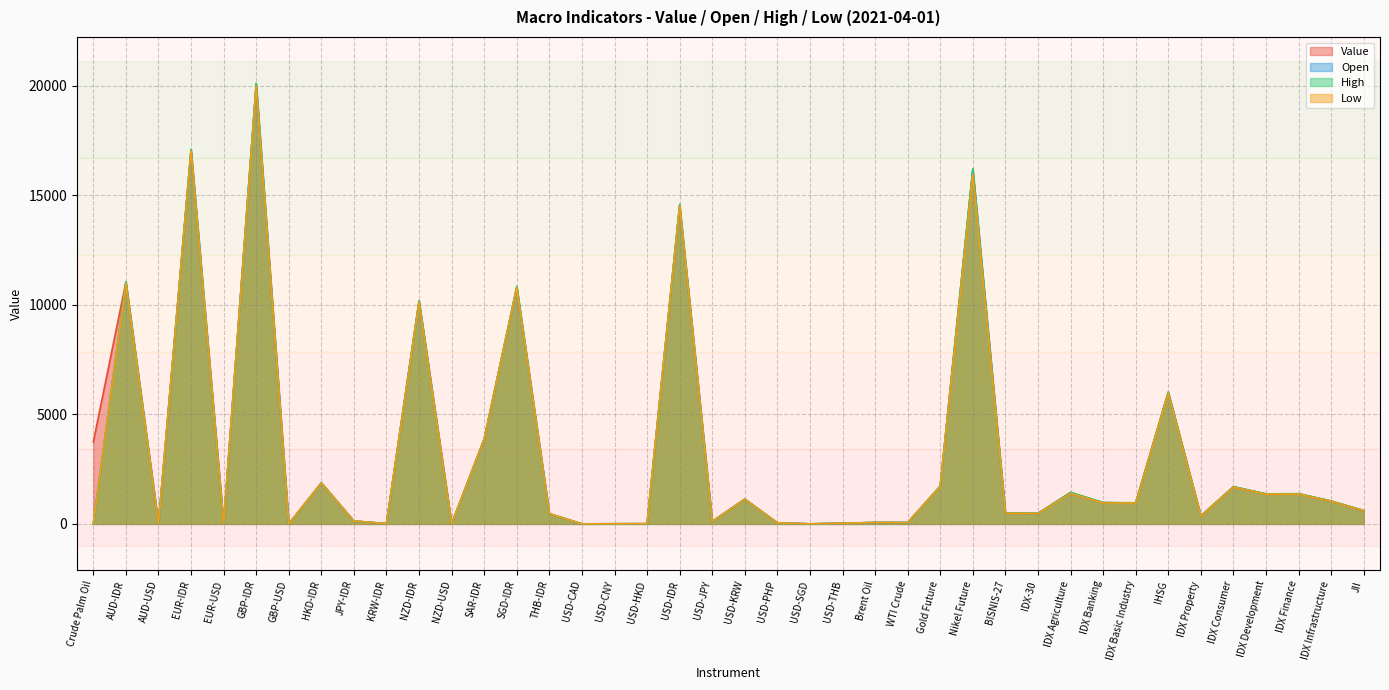

Which series changed the most between GBP-IDR and SGD-IDR?

Value